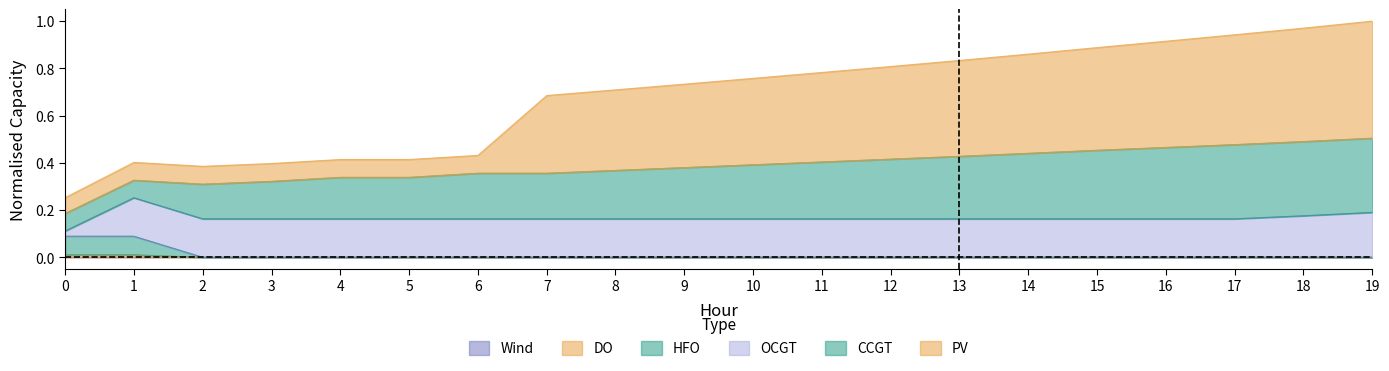

What is the difference between the highest and lowest values at 6?

0.4